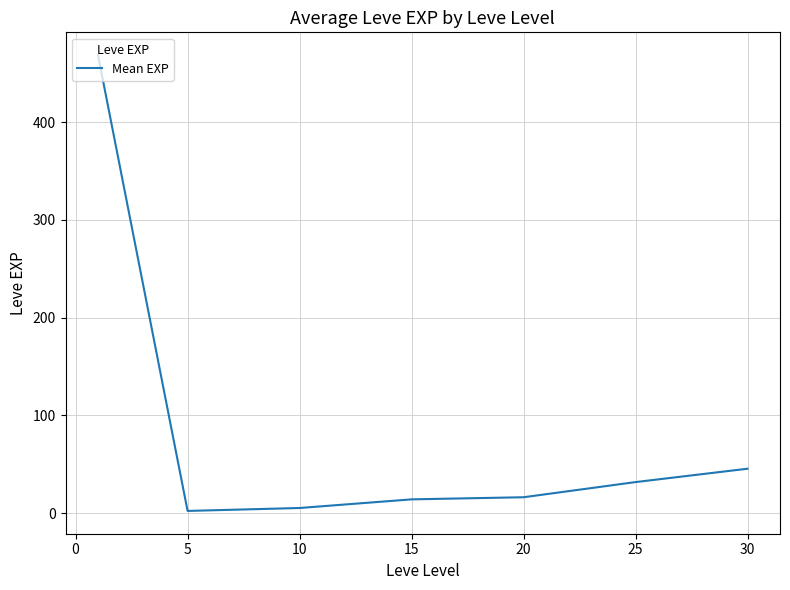

What is the average value?

83.4